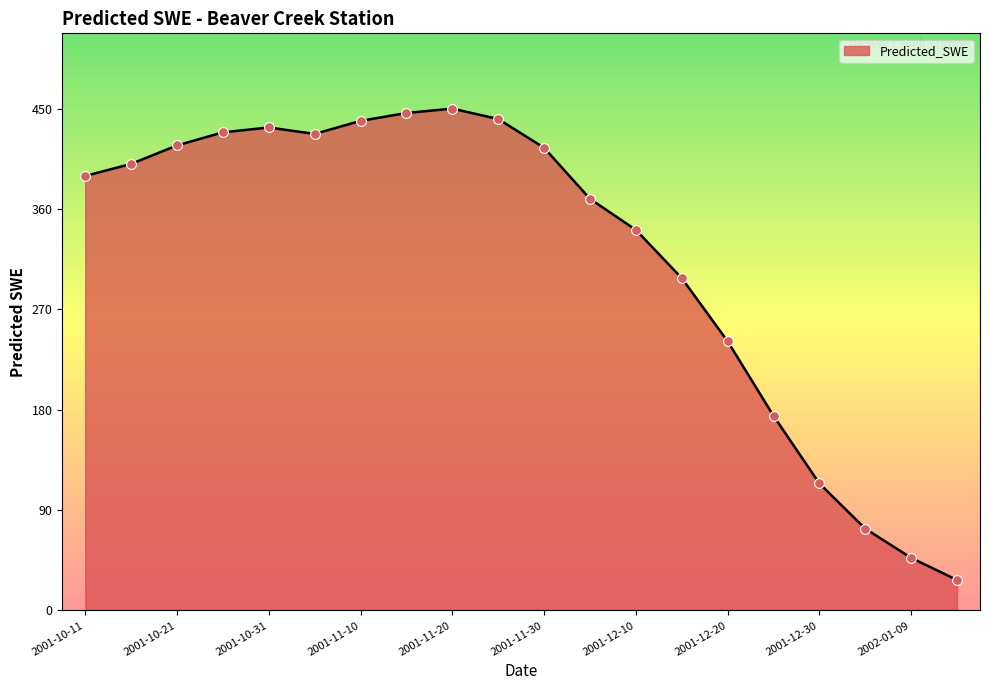

What is the greatest value displayed?

450.8